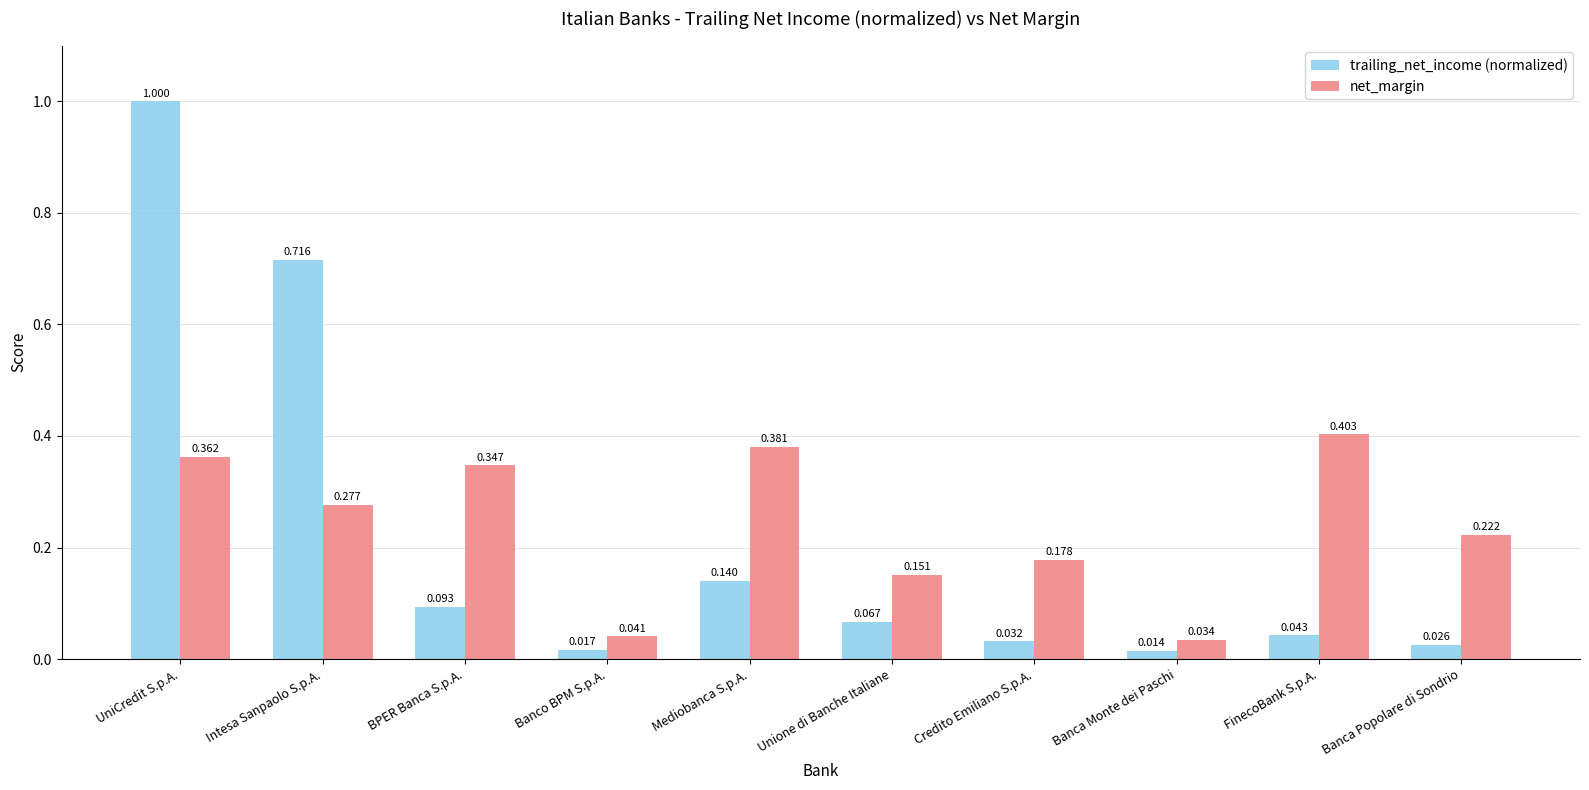

Is the value of net_margin at FinecoBank S.p.A. greater than the value of trailing_net_income (normalized) at UniCredit S.p.A.?

No